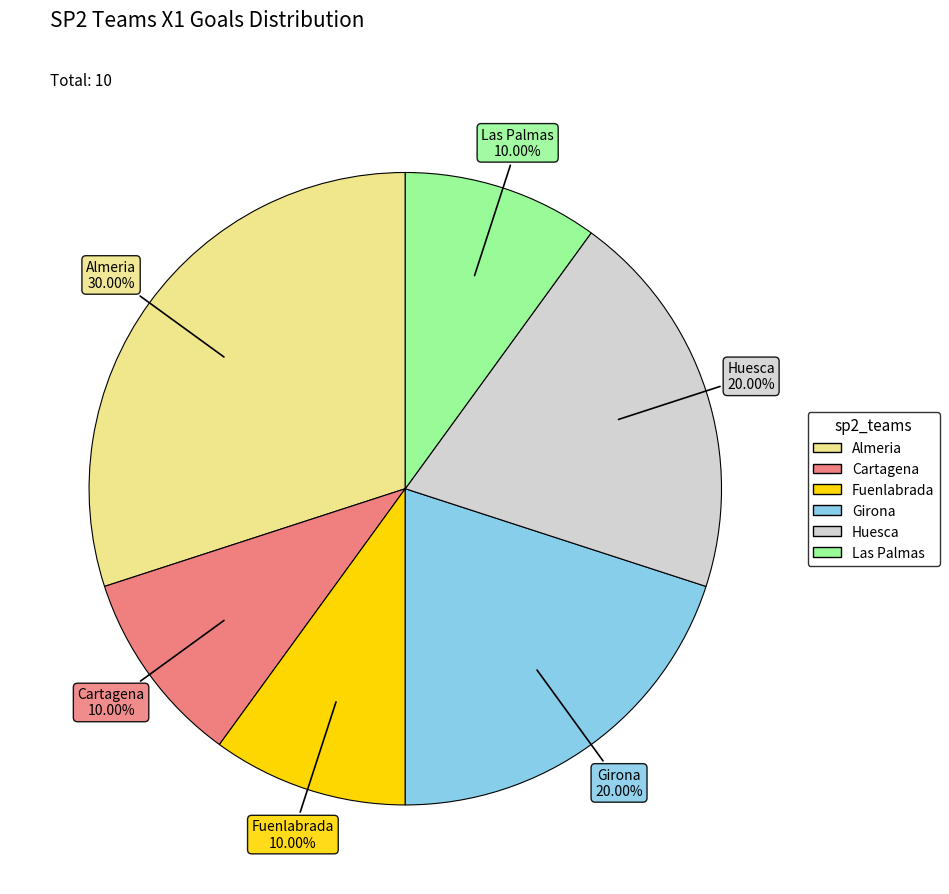

Is there any slice that represents more than half of the pie?

No